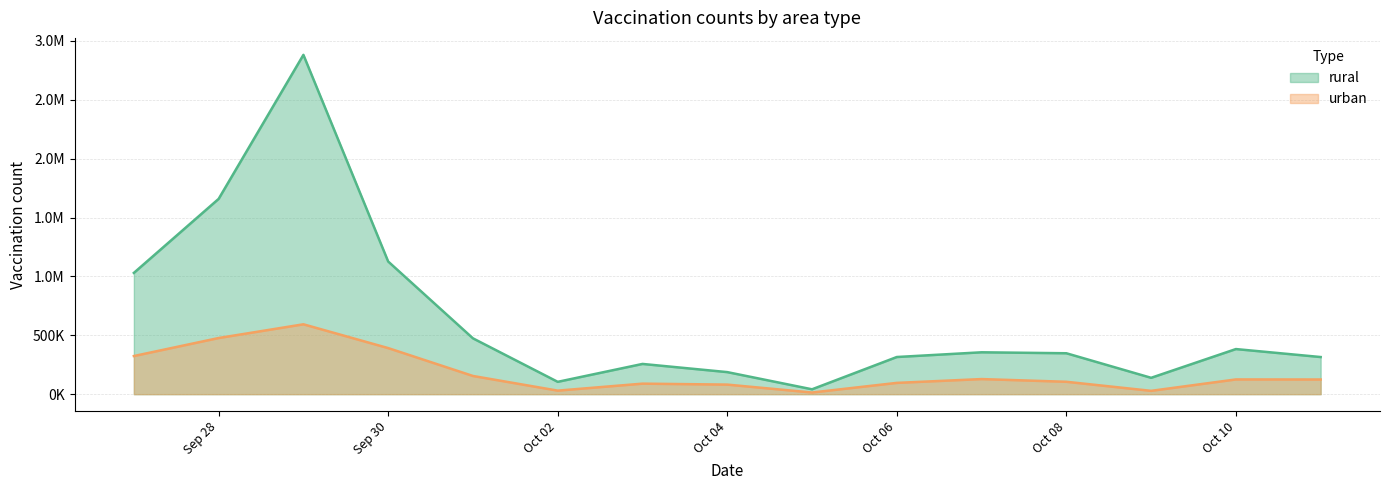

Which category has the highest value in the rural series?

2022-09-29